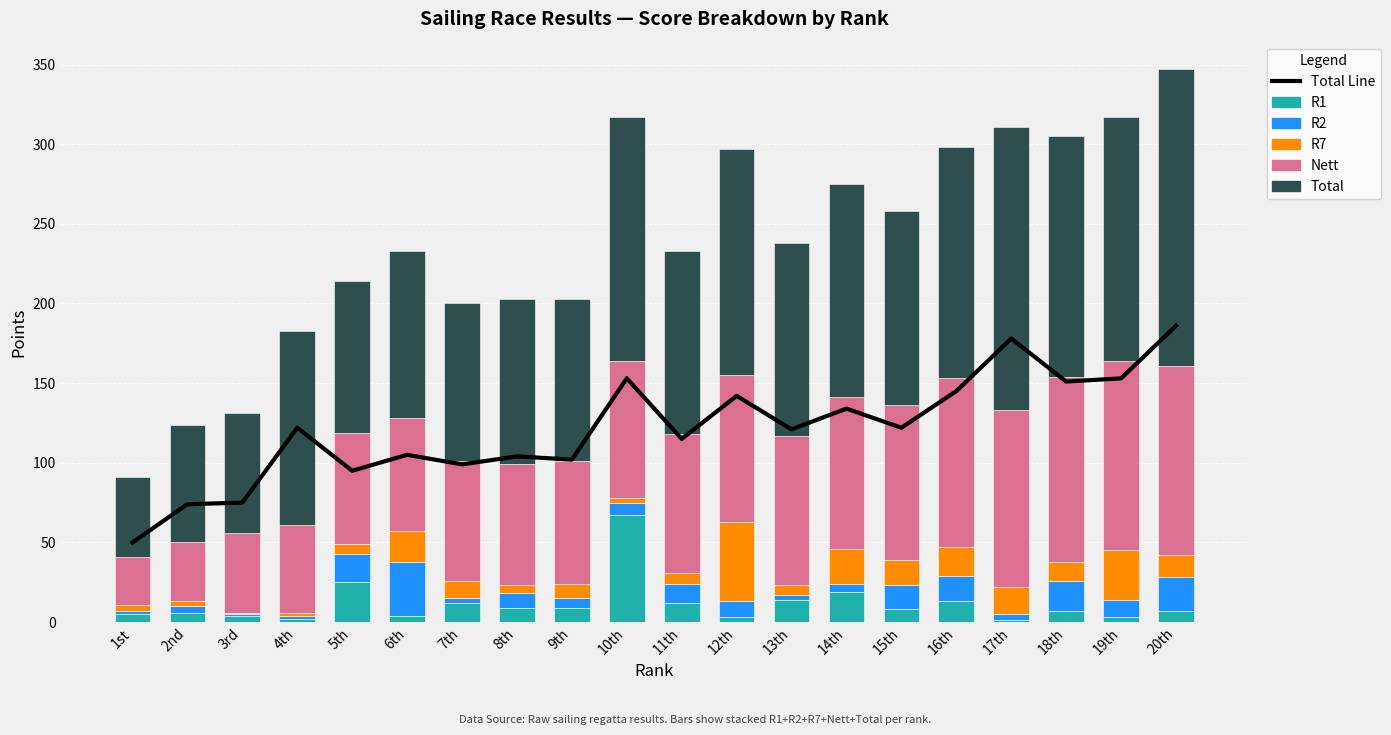

How many data points in R2 are less than 9?

10